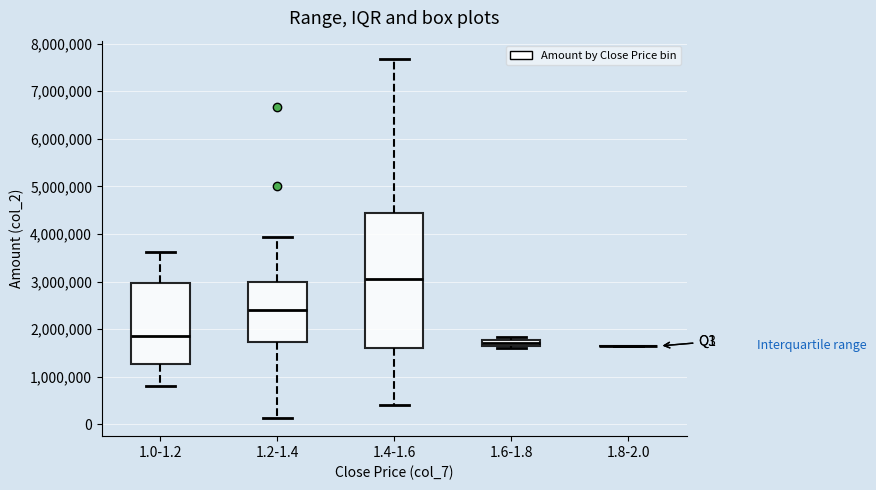

Where is the upper edge of the box for 1.6-1.8 on the y-axis? The values are not printed on the chart, so give them approximately, as read against the axis.

1800000